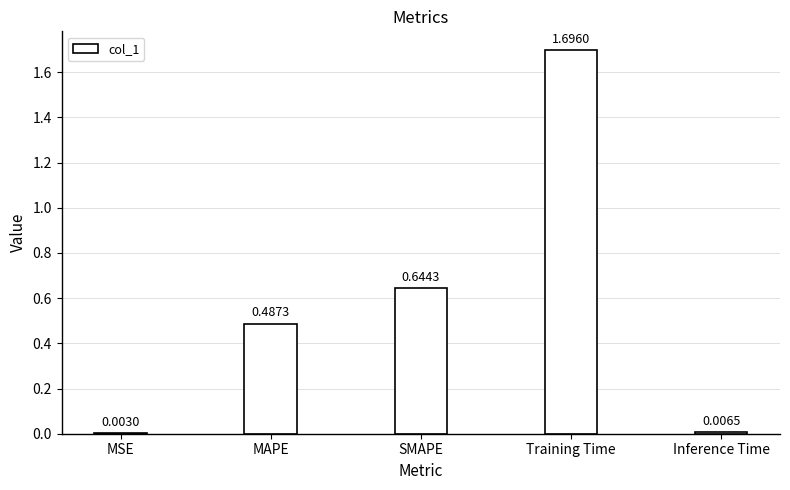

What is the sum of all values?

2.8